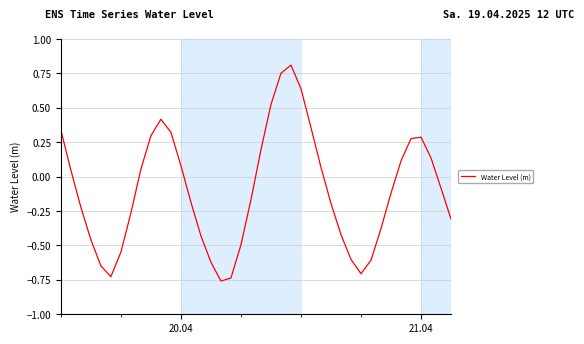

What is the difference between the maximum and minimum values?

1.6